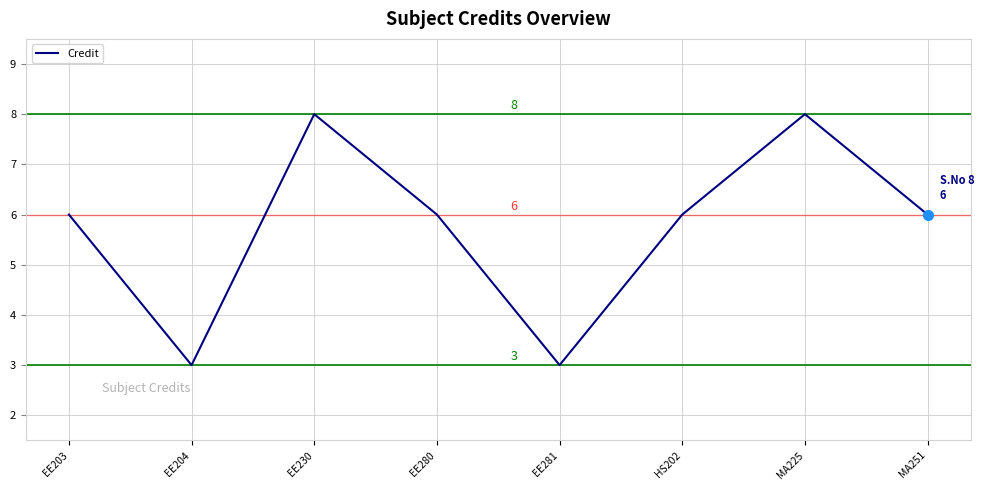

What position from the right is HS202?

3